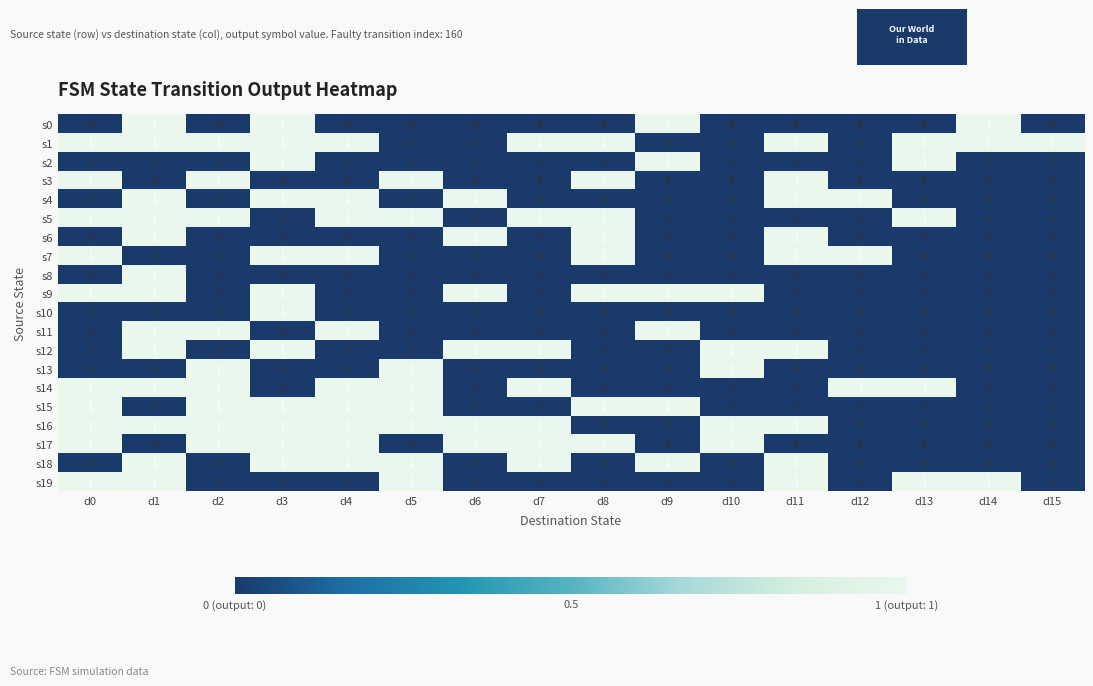

True or false: s7 has a value of 0 at d5.

True